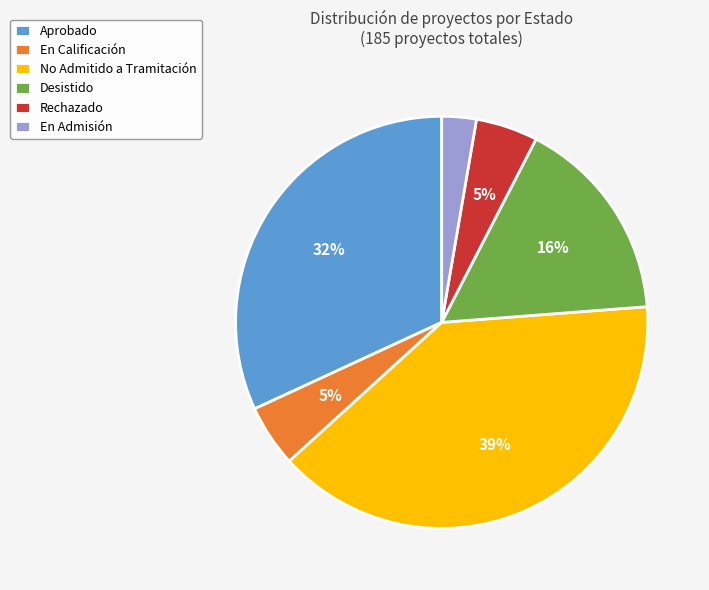

To the nearest percent, what is the combined percentage of Desistido and Aprobado?

48%